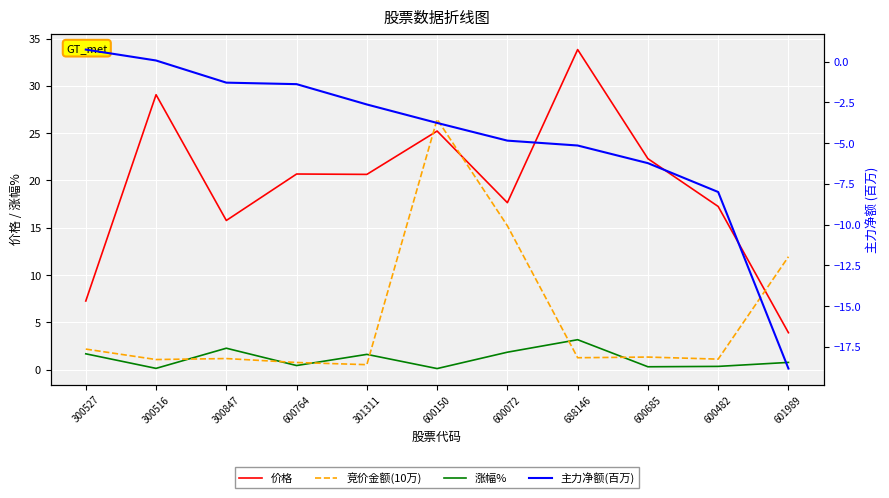

The value of 竞价金额(10万) at 300527 is 3.2. True or false?

False